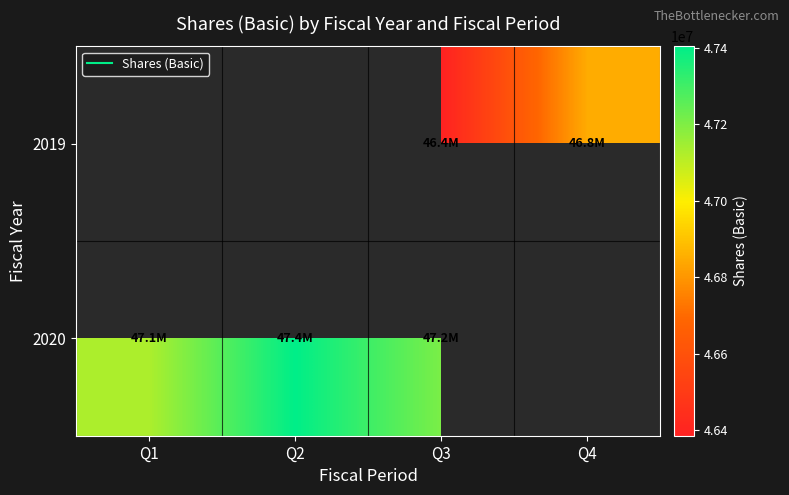

How many data points in 2019 are above 46386000?

1